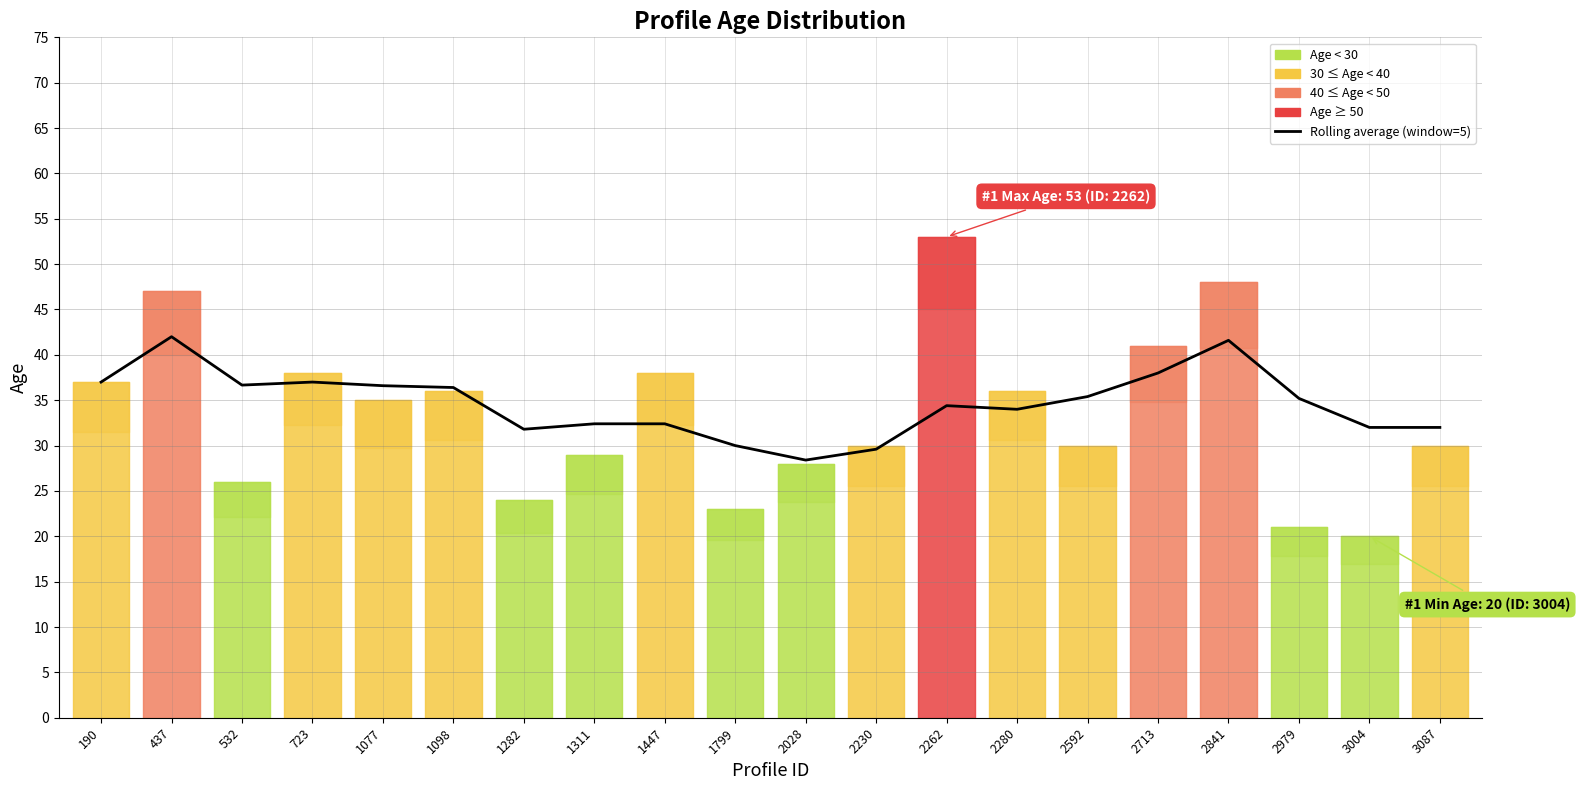

What is the approximate value at 723?

37.0